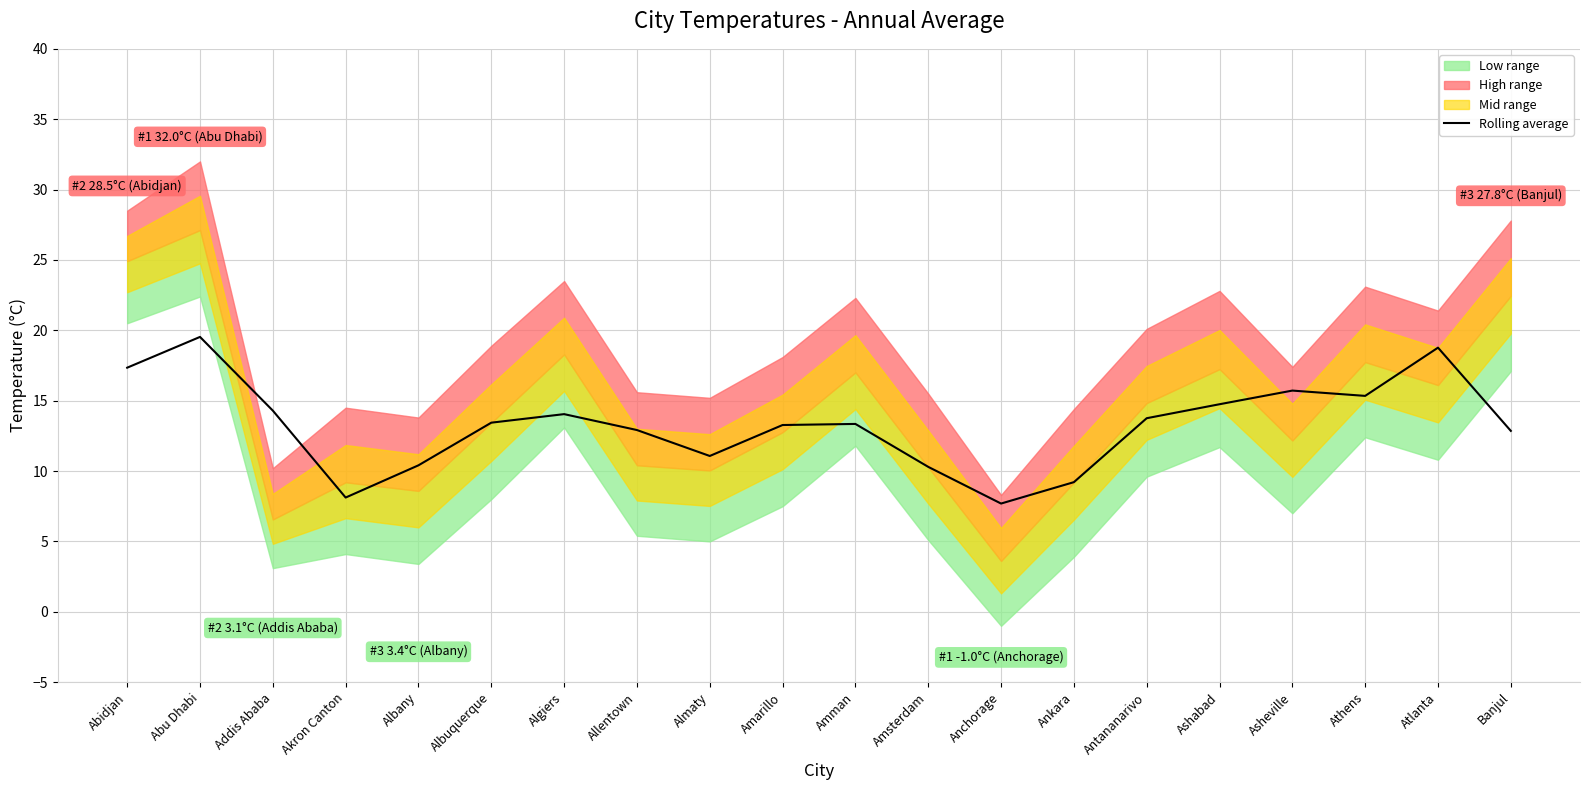

How many values are below 13?

8